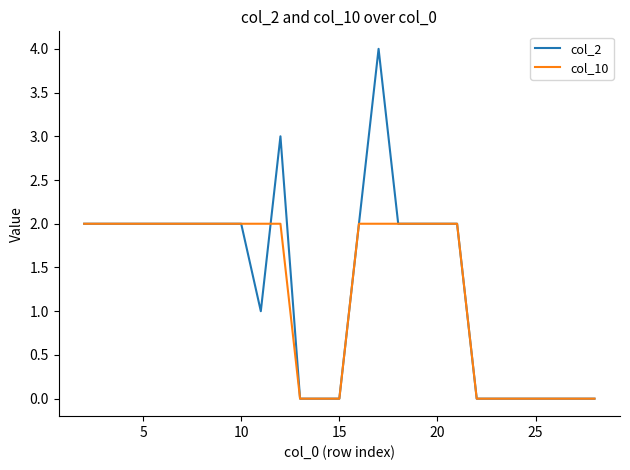

Reading right to left, list all the values displayed in this chart.

col_2: 0	0	0	0	0	0	0	2	2	2	2	4	2	0	0	0	3	1	2	2
col_10: 0	0	0	0	0	0	0	2	2	2	2	2	2	0	0	0	2	2	2	2